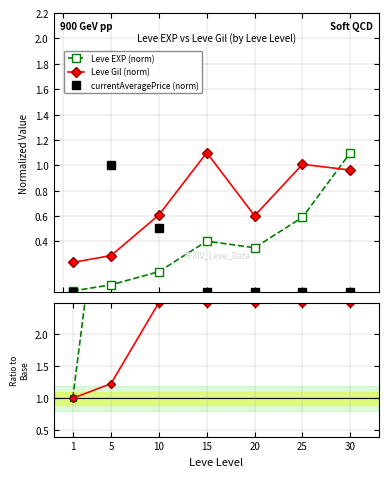

The Leve Gil (norm) series shows 0.3 at 5. True or false?

True